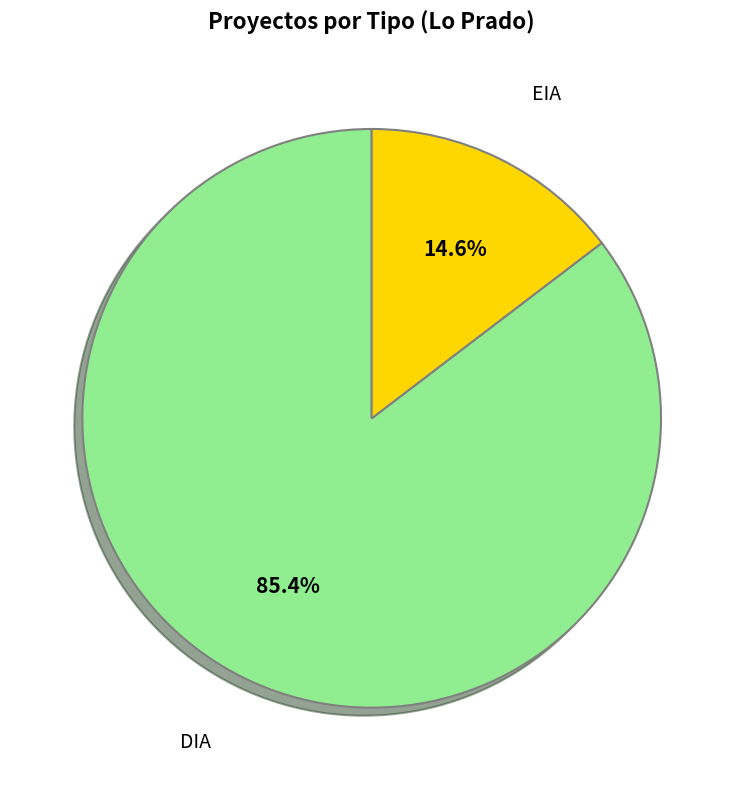

Is it true that DIA is 75% of the pie?

False